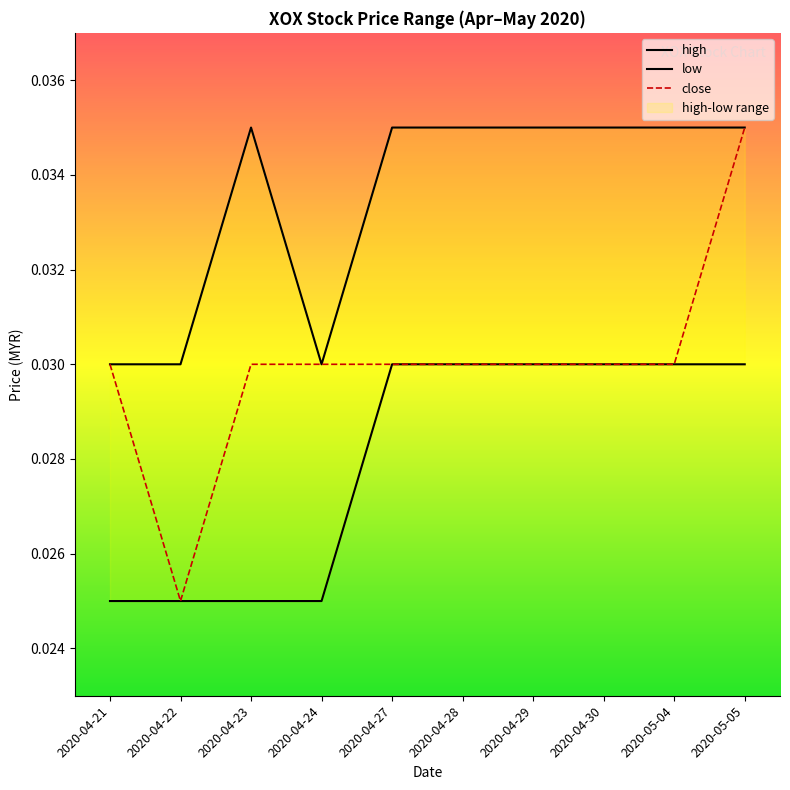

What is the label of the 7th point from the left?

2020-04-29